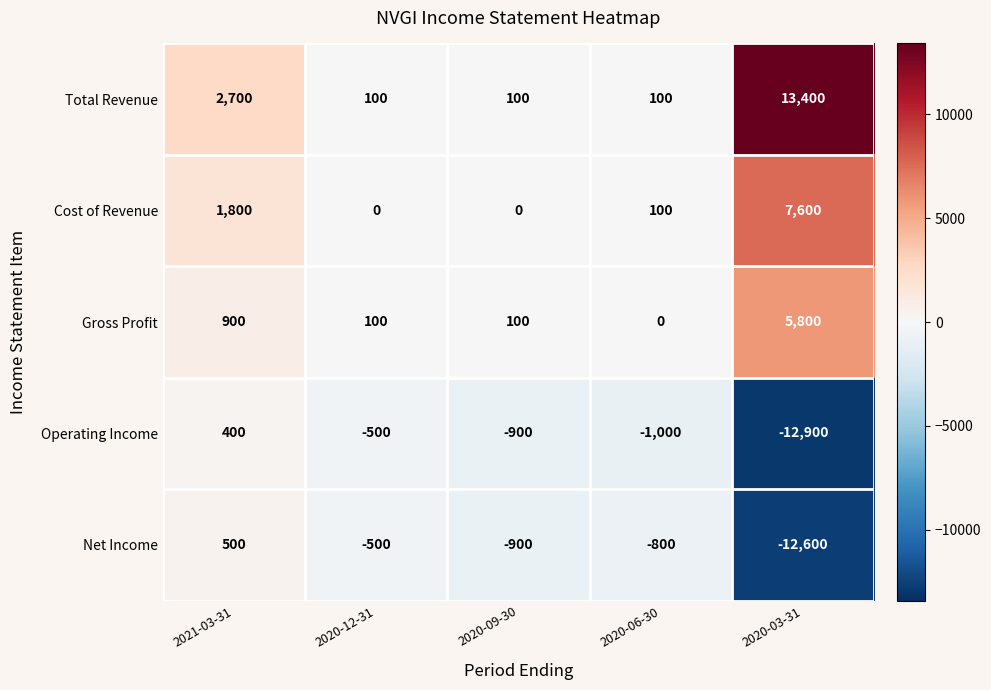

What is the sum of the Cost of Revenue values at 2020-12-31 and 2021-03-31?

1800